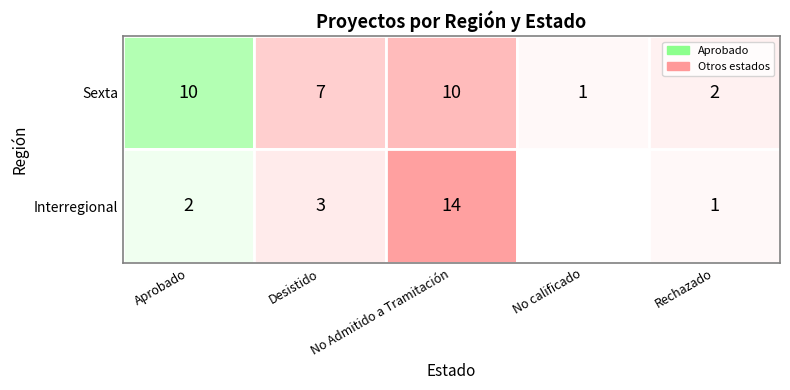

At how many categories does at least one series exceed 2?

3